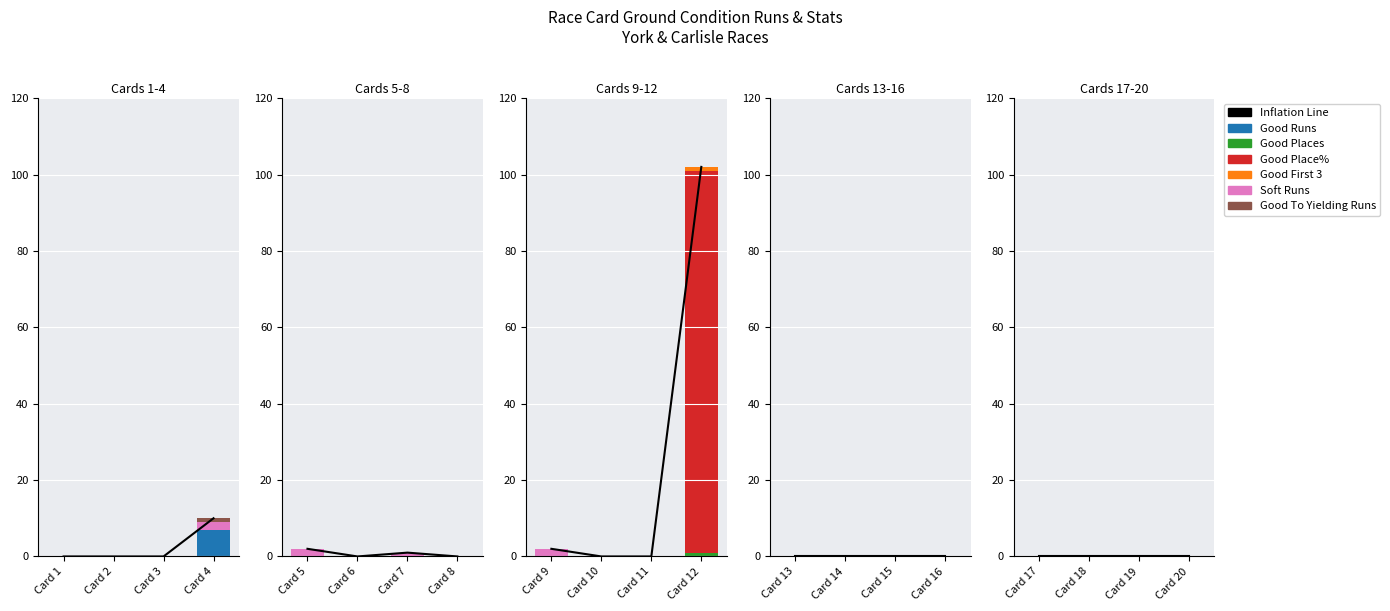

Reading left to right, transcribe all the data shown in this chart.

Good Runs: 0	0	0	7	0	0	0	0	0	0	0	0	0	0	0	0	0	0	0	0
Good Places: 0	0	0	0	0	0	0	0	0	0	0	1	0	0	0	0	0	0	0	0
Good Place%: 0	0	0	0	0	0	0	0	0	0	0	100	0	0	0	0	0	0	0	0
Good First 3: 0	0	0	0	0	0	0	0	0	0	0	1	0	0	0	0	0	0	0	0
Soft Runs: 0	0	0	2	2	0	1	0	2	0	0	0	0	0	0	0	0	0	0	0
Good To Yielding Runs: 0	0	0	1	0	0	0	0	0	0	0	0	0	0	0	0	0	0	0	0